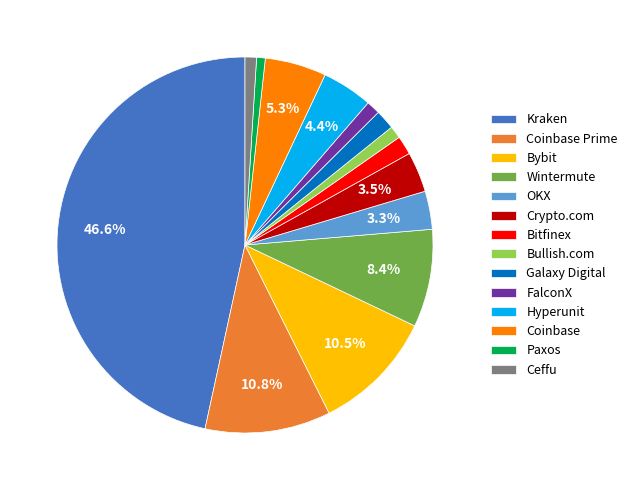

True or false: Wintermute accounts for 8% of the total.

True